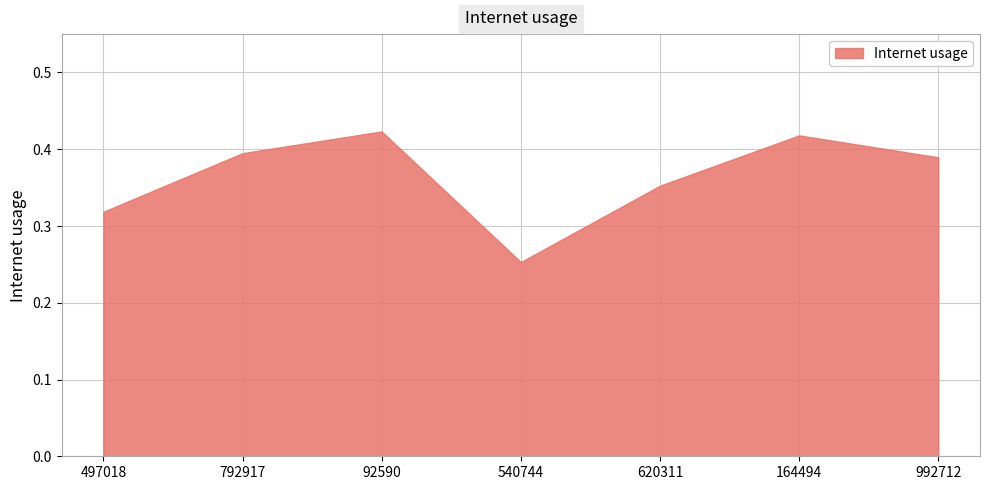

Which category has the lowest value across all series?

540744